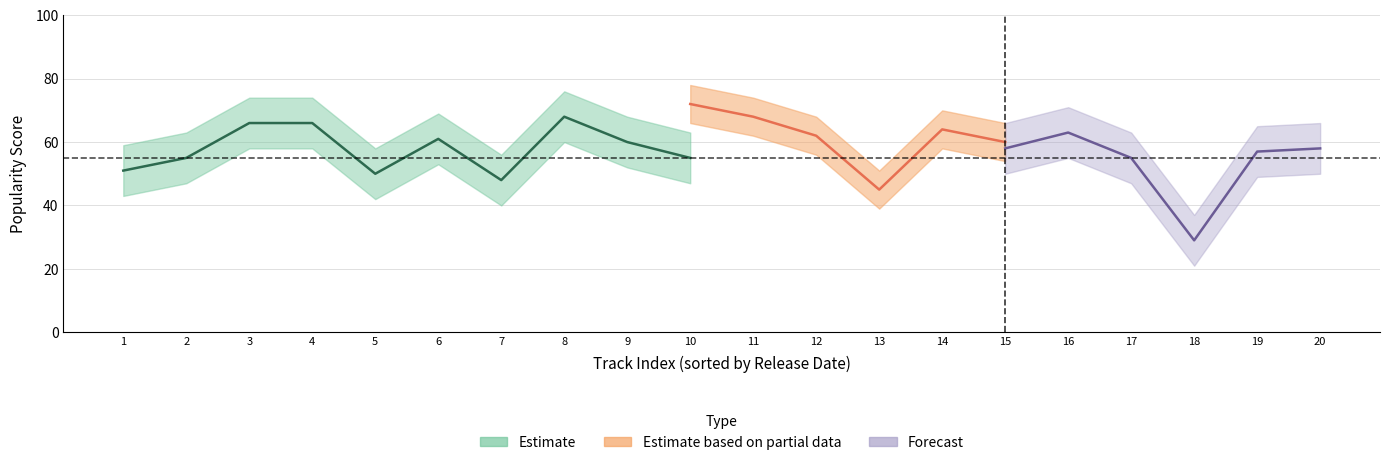

The Artist Popularity series shows 44 at 2017-06-16. True or false?

False